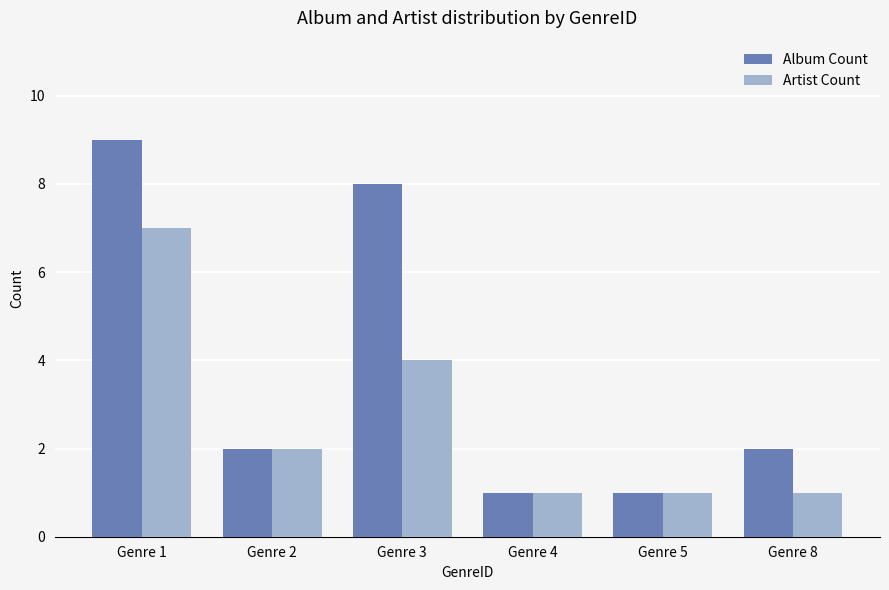

What are all the series names shown in the legend?

Album Count, Artist Count